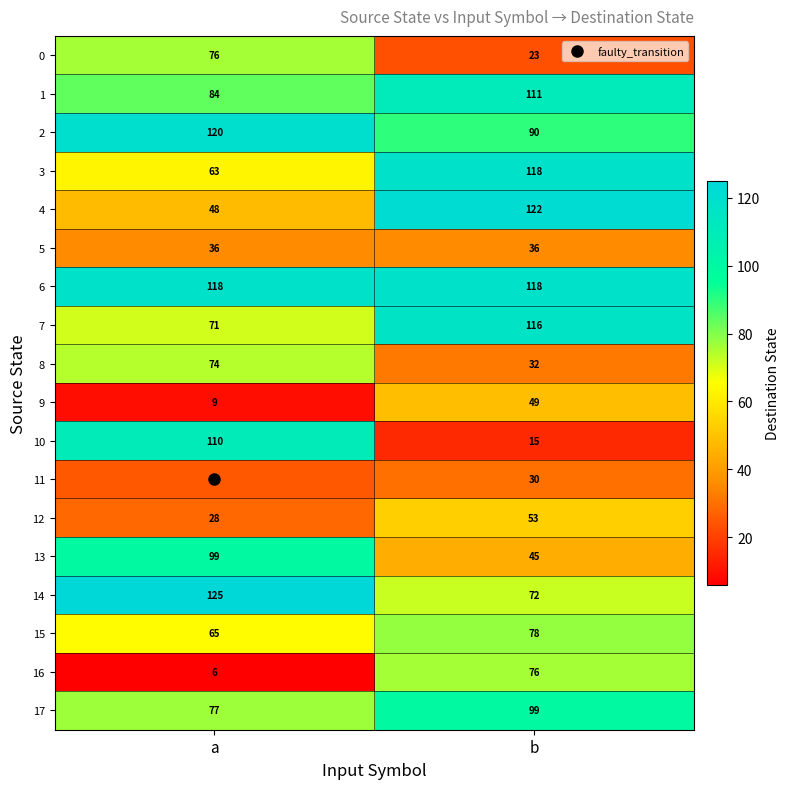

Which series has the widest spread of values?

10